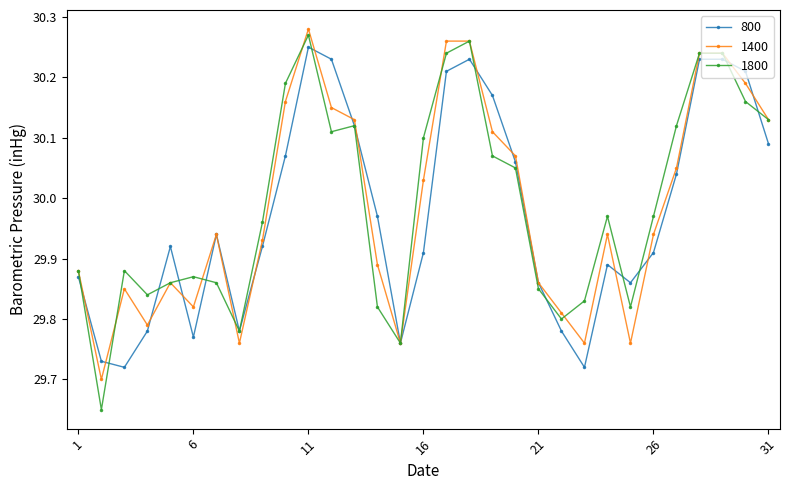

At how many categories does at least one series exceed 29?

31